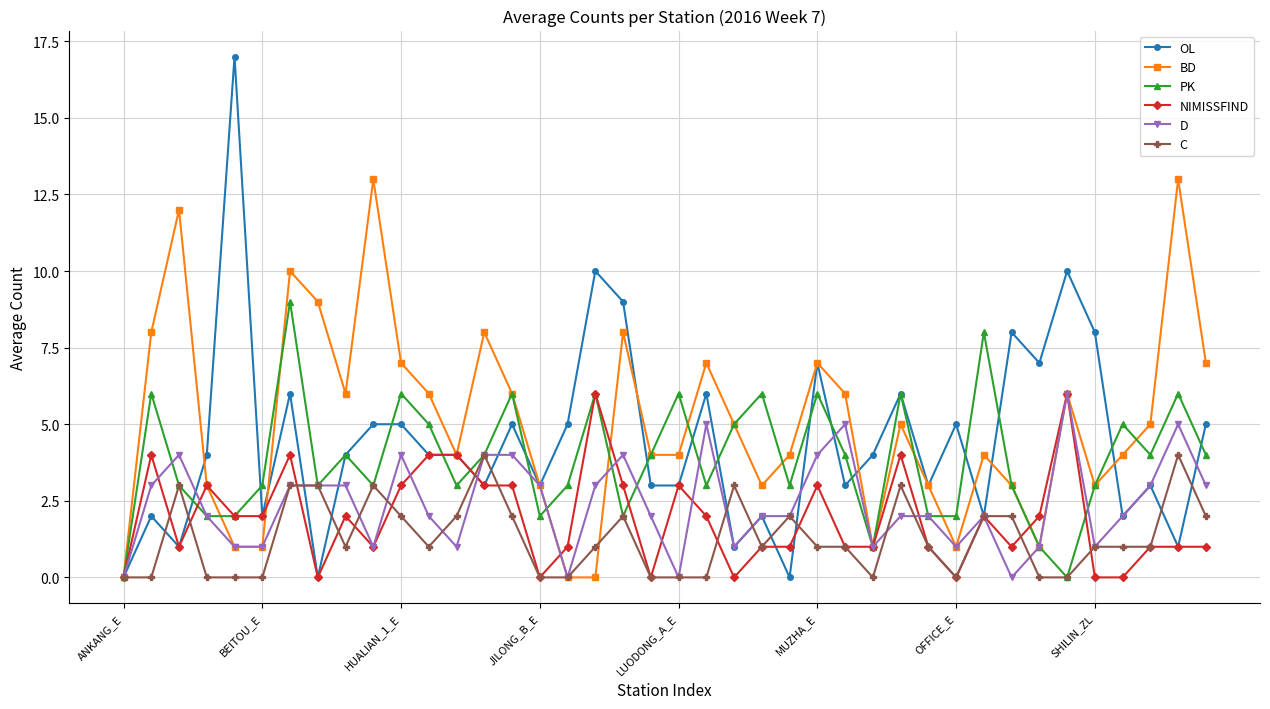

How many data points in BD are less than 5?

20